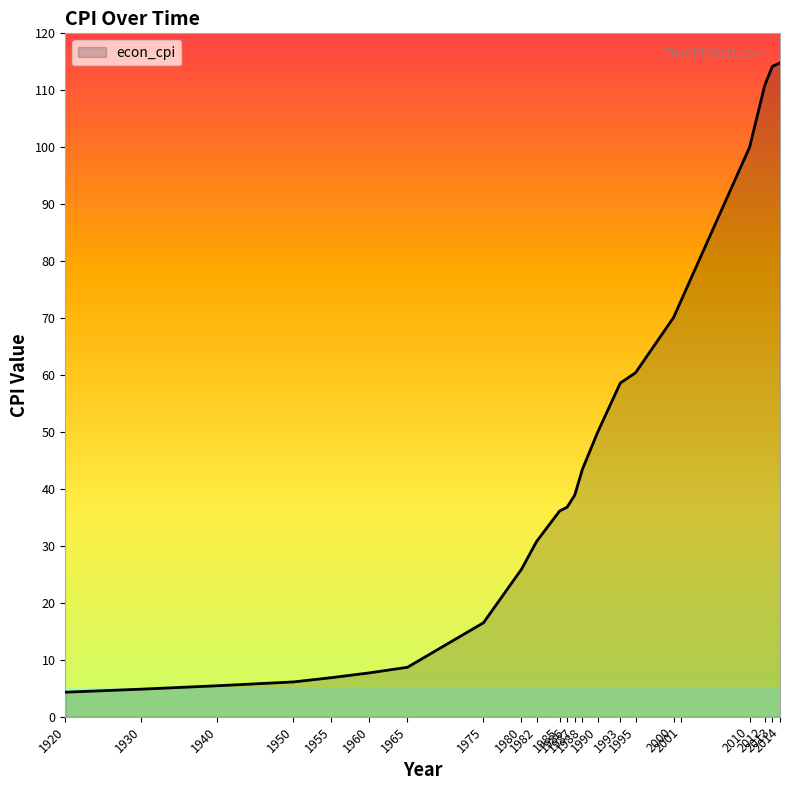

Reading left to right, extract all data points from this chart.

4.3	4.8	5.4	6.1	6.9	7.7	8.7	16.5	25.9	30.8	36.1	36.8	38.9	43.4	49.9	58.6	60.4	70.1	73.1	100.0	110.9	114.2	114.8